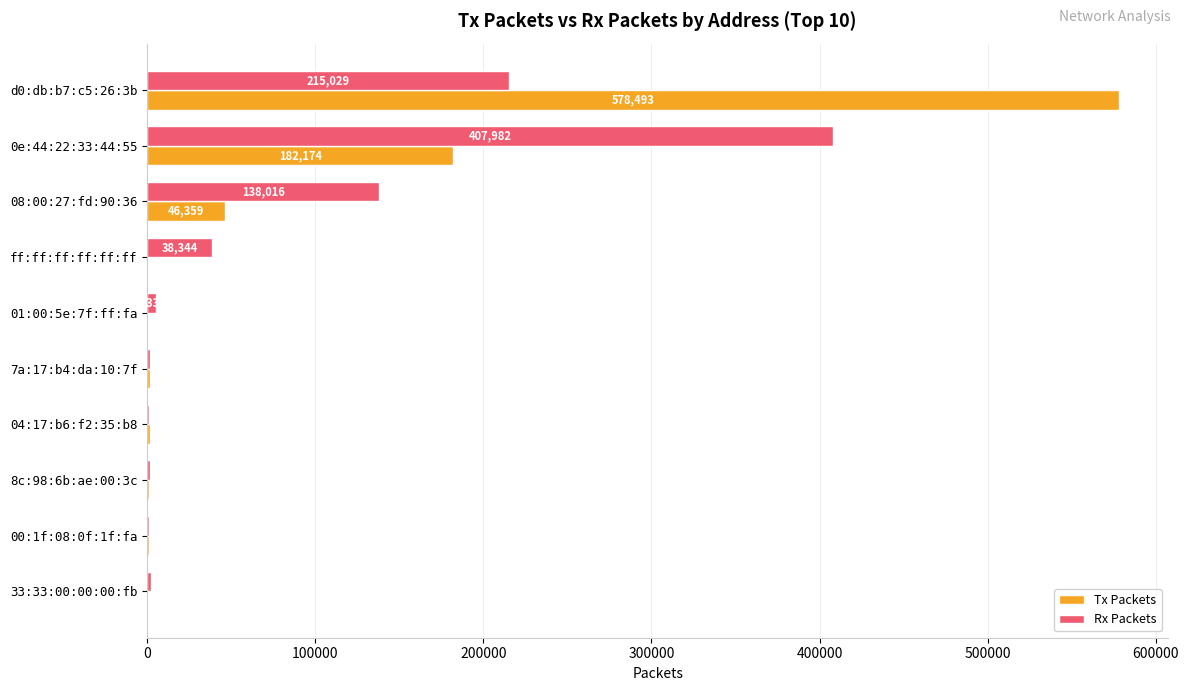

At which category is the sum across all series the highest?

d0:db:b7:c5:26:3b